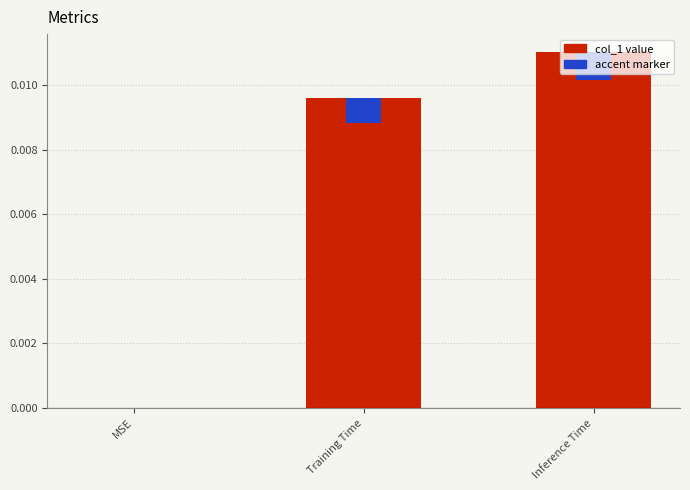

Where is the data nearest to the value 0?

MSE